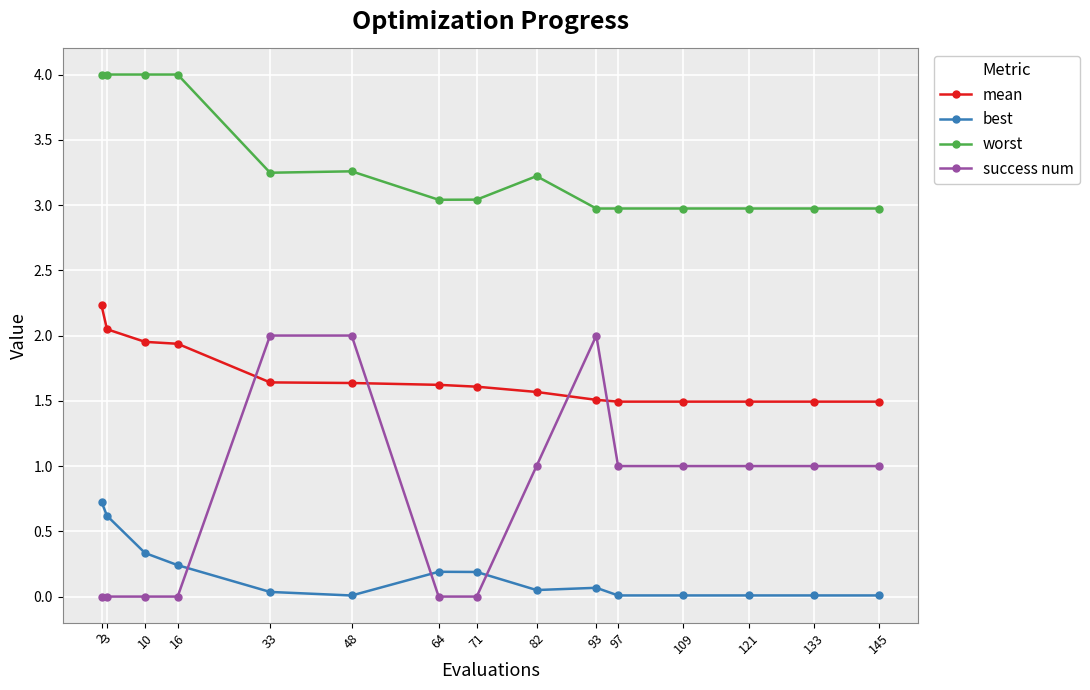

The mean series shows 2.0 at 109. True or false?

False